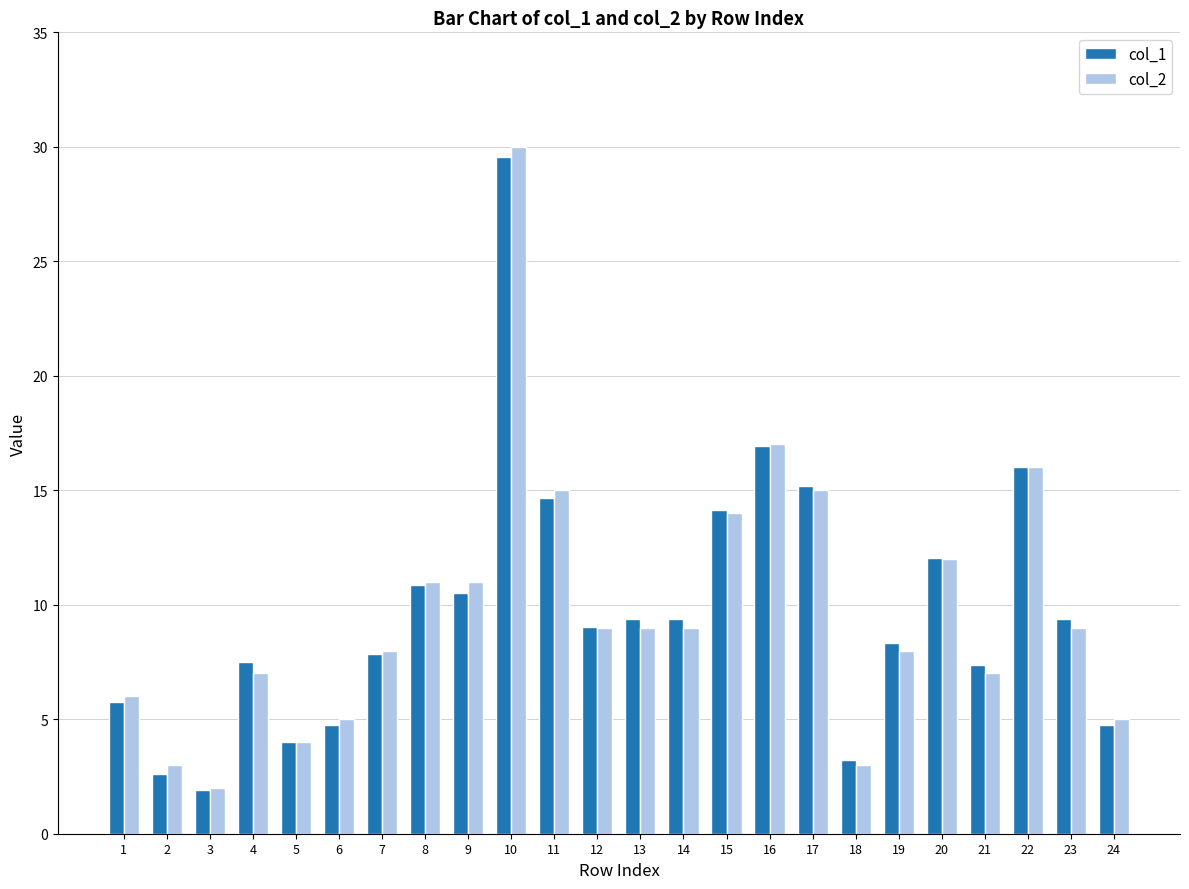

The col_2 series shows 9.0 at 14. True or false?

True